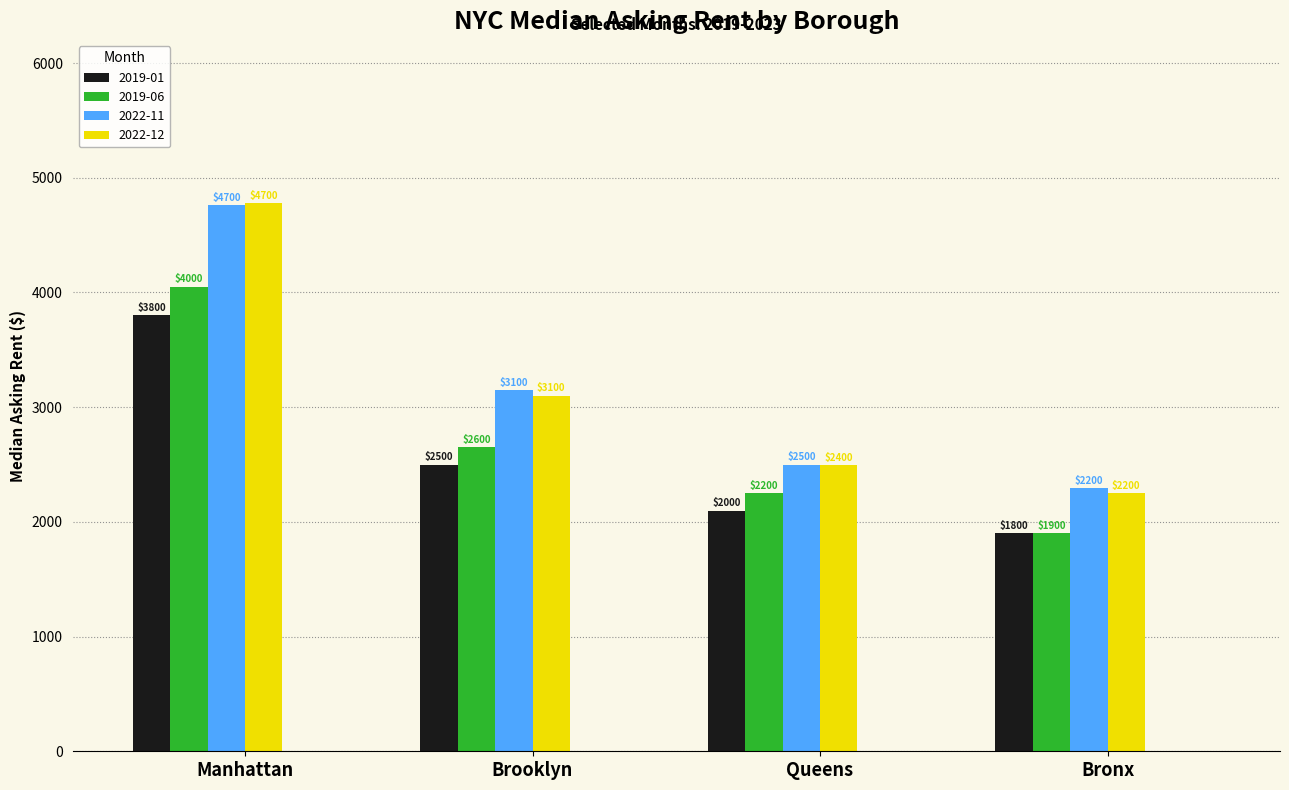

List the labels in order of 2022-12 value, smallest first.

Bronx, Queens, Brooklyn, Manhattan